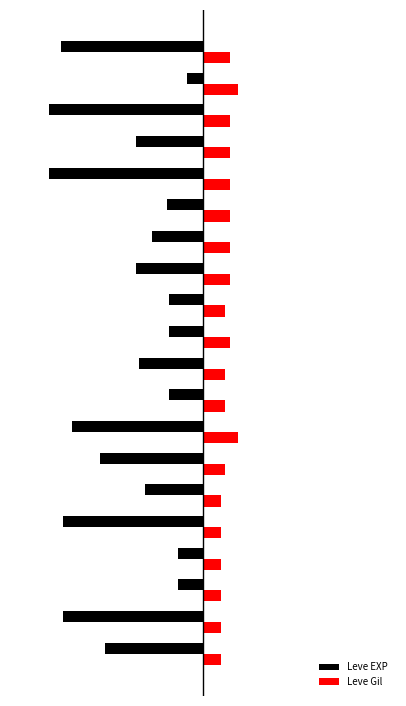

What are all the series names shown in the legend?

Leve EXP, Leve Gil